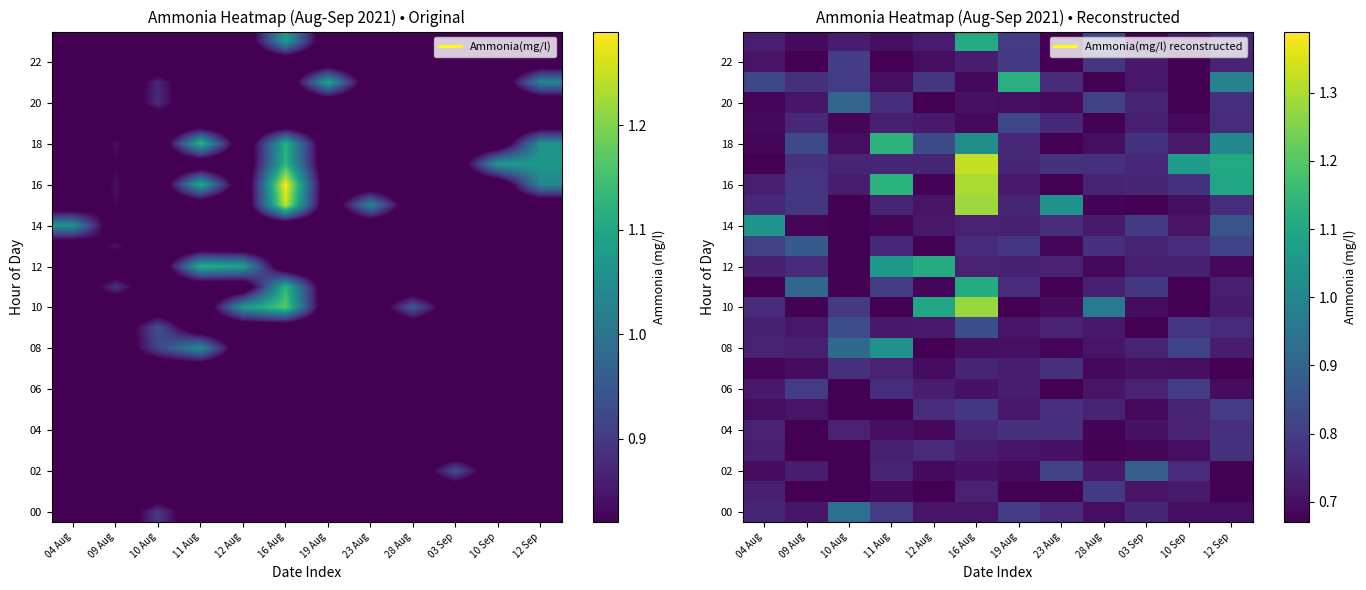

Which category has the lowest value in the 10 series?

10 Sep